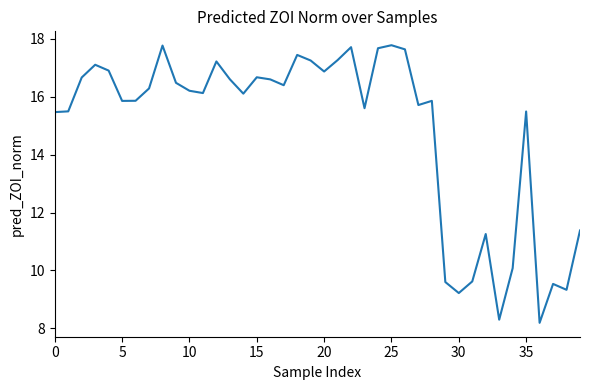

What is the greatest value displayed?

17.8